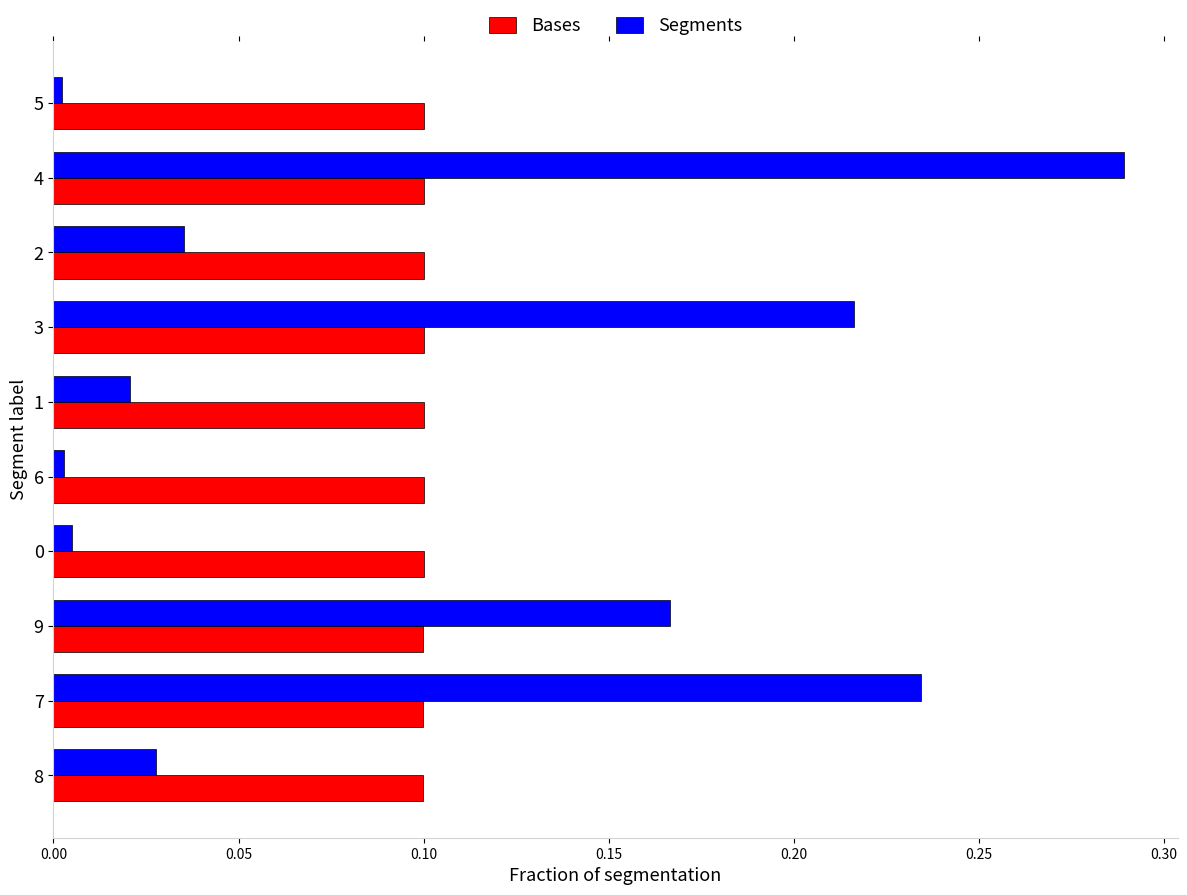

True or false: Bases has a value of 0.0 at 0.

False